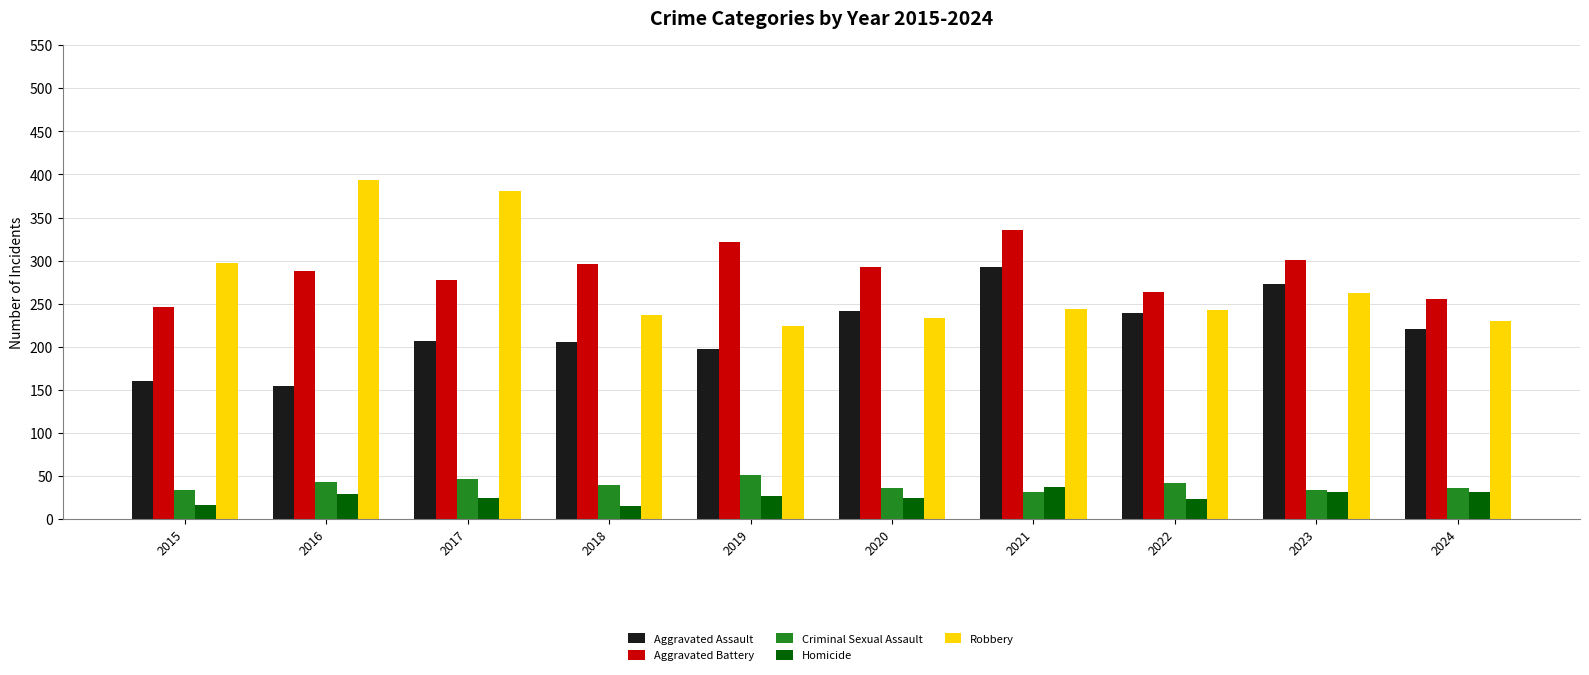

What is the smallest value displayed?

15